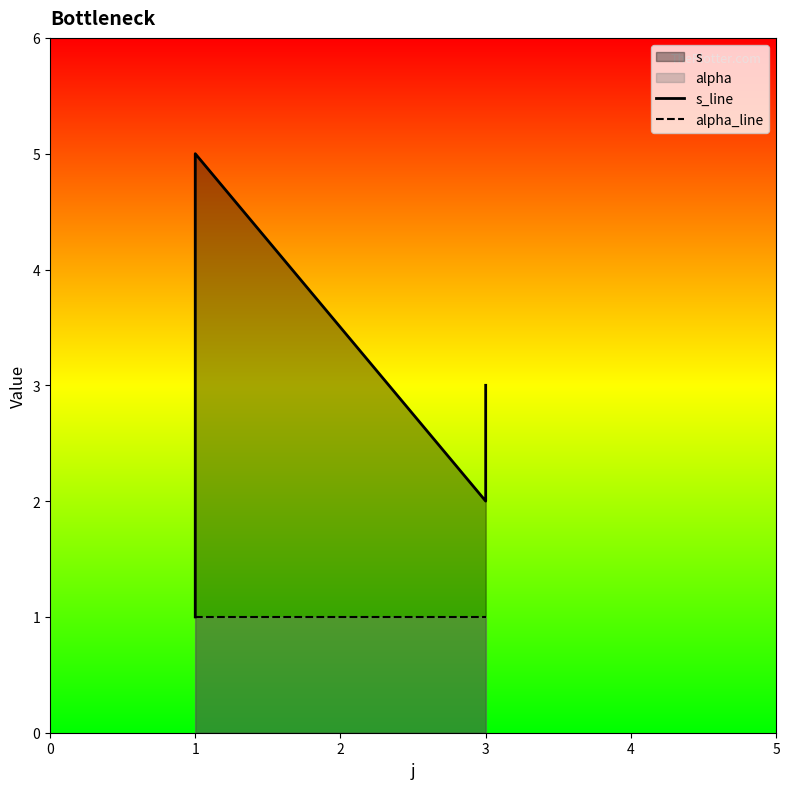

How many lines are shown in the chart?

2